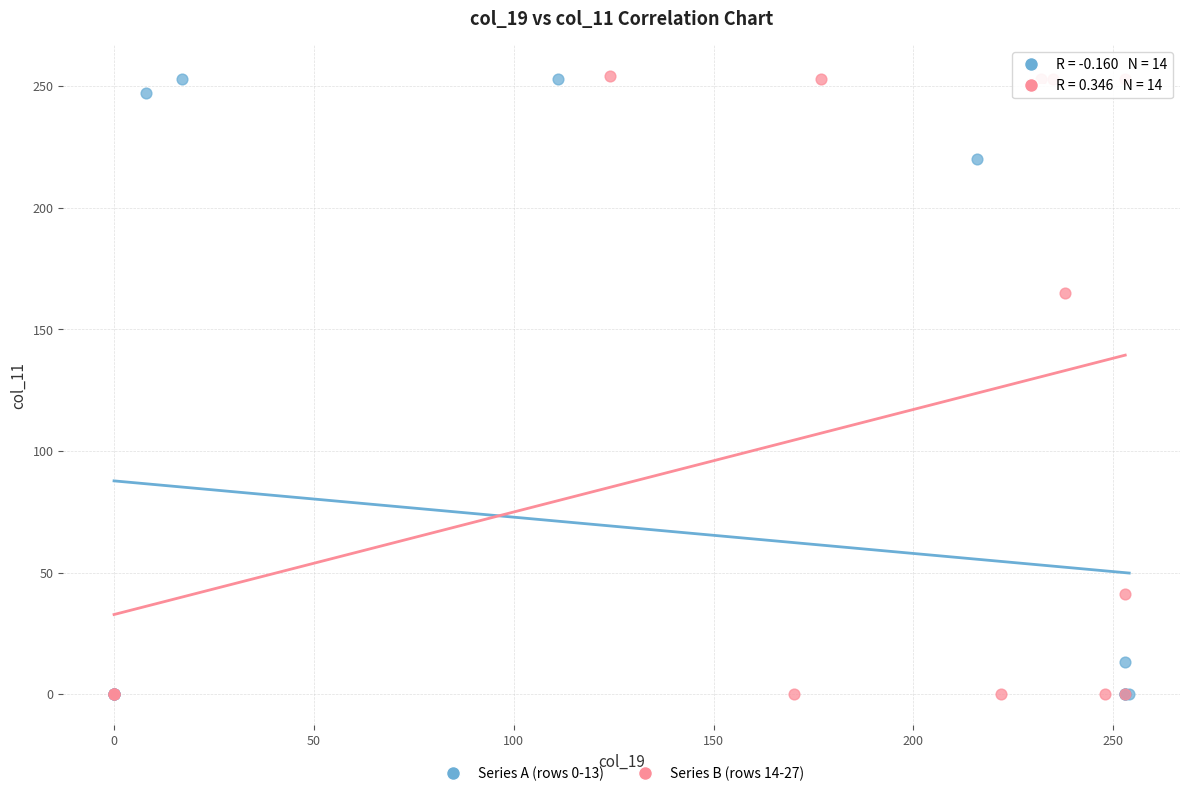

What are all the series names shown in the legend?

Series A (rows 0-13), Series B (rows 14-27)